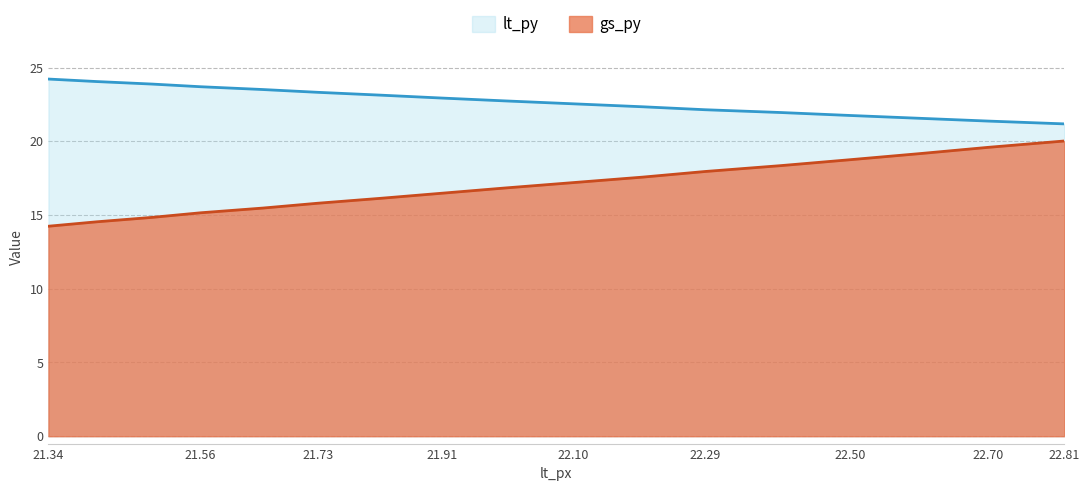

True or false: lt_py and gs_py cross at least once.

False